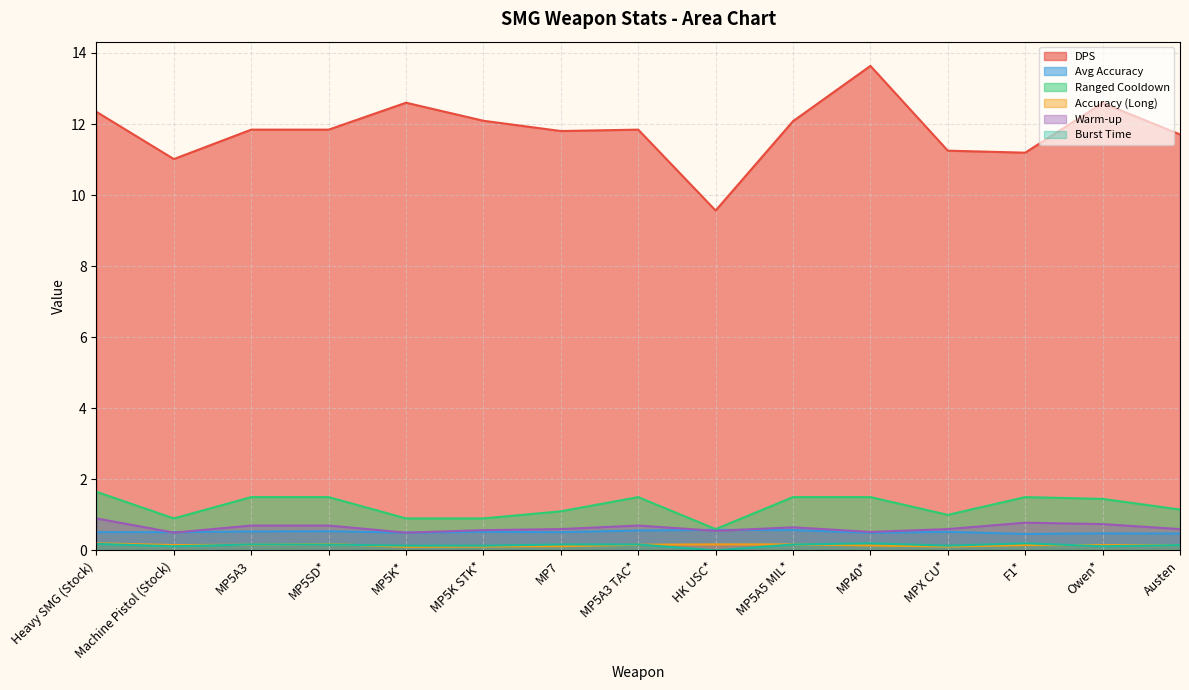

True or false: Avg Accuracy and Burst Time intersect in this chart.

False